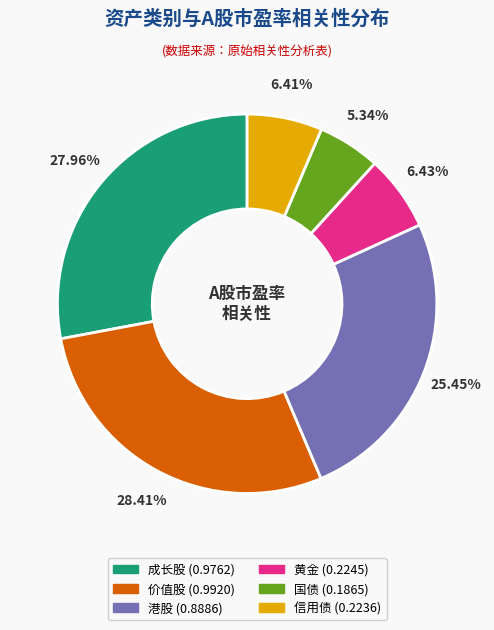

To the nearest percent, what portion does 价值股 represent?

28%